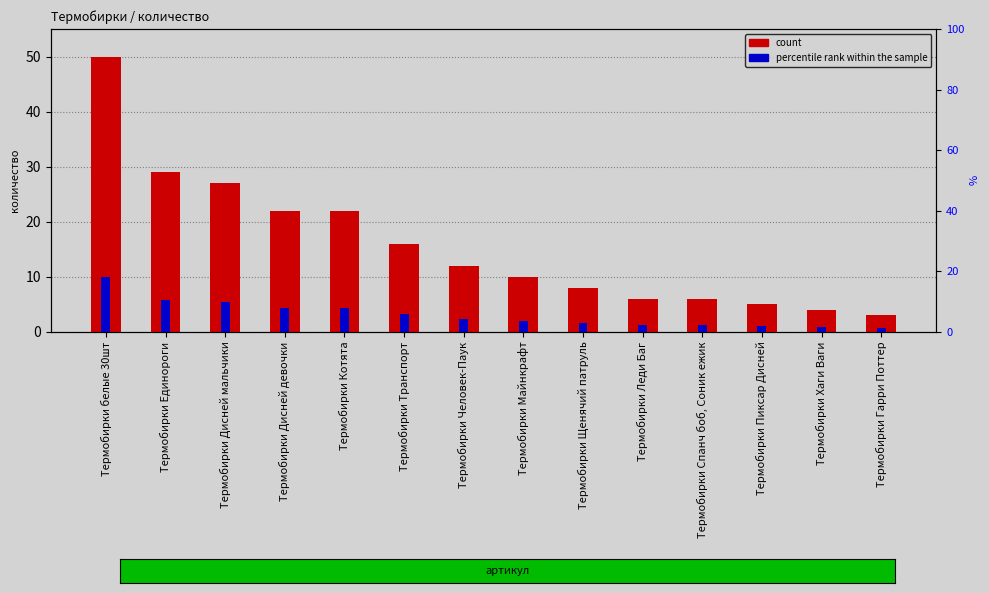

List the series in order of their peak value, highest first.

количество, percentile rank within the sample